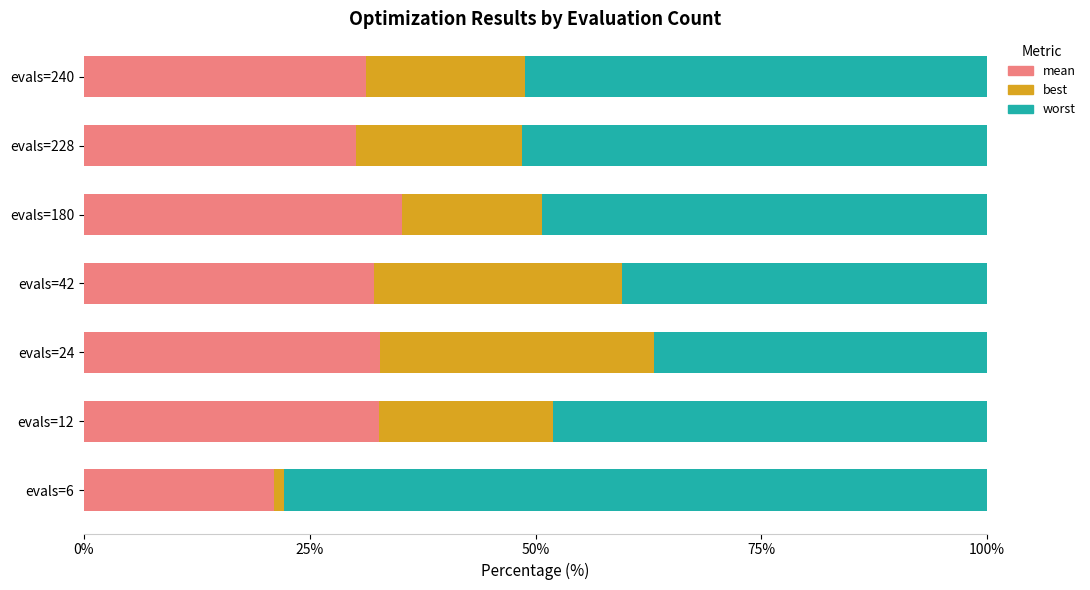

What is the difference between the maximum and minimum values in the mean series?

14.2